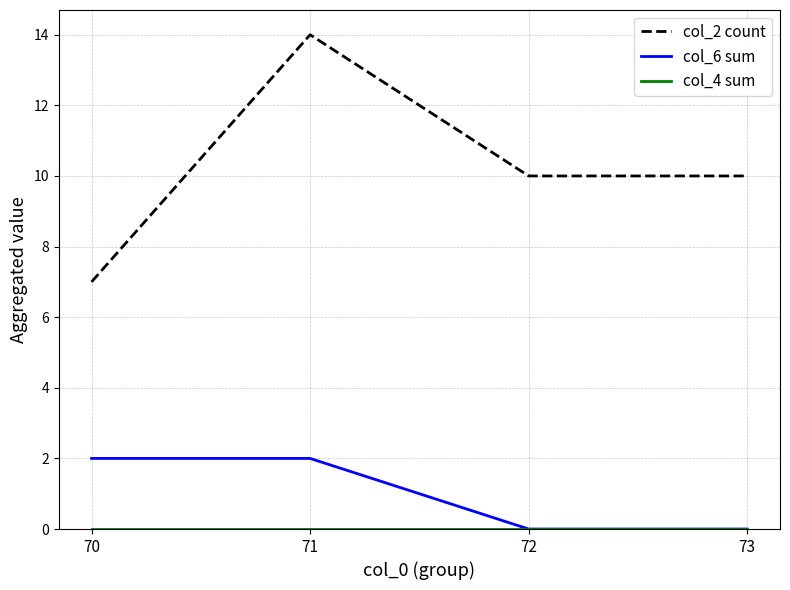

What is the spread (max minus min) of values at 71?

14